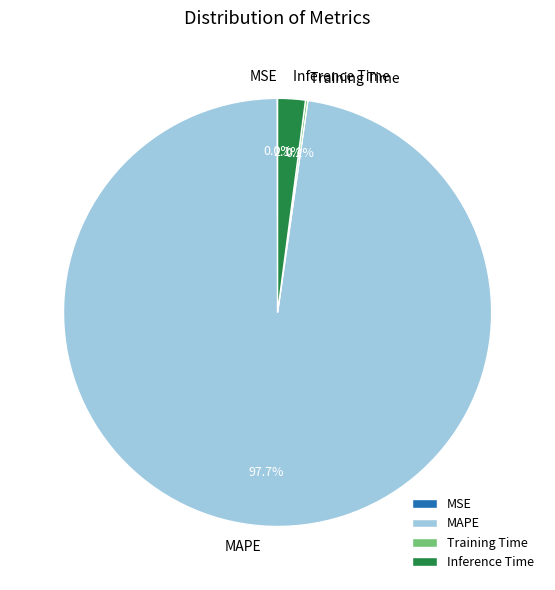

What percentage is the MAPE slice, to the nearest percent?

98%